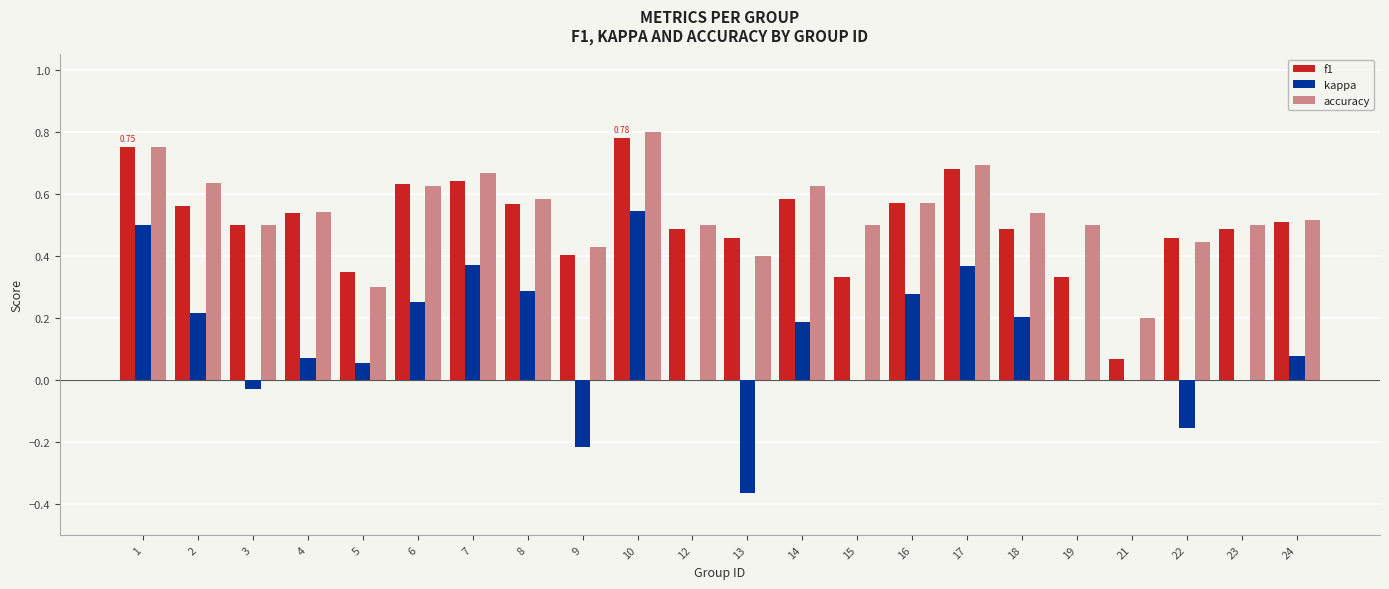

Which series has the widest spread of values?

kappa